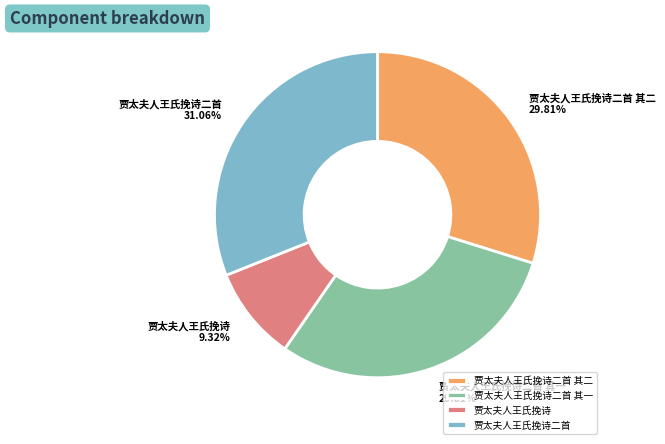

To the nearest percent, what percentage of the pie is 贾太夫人王氏挽诗二首 其二?

30%